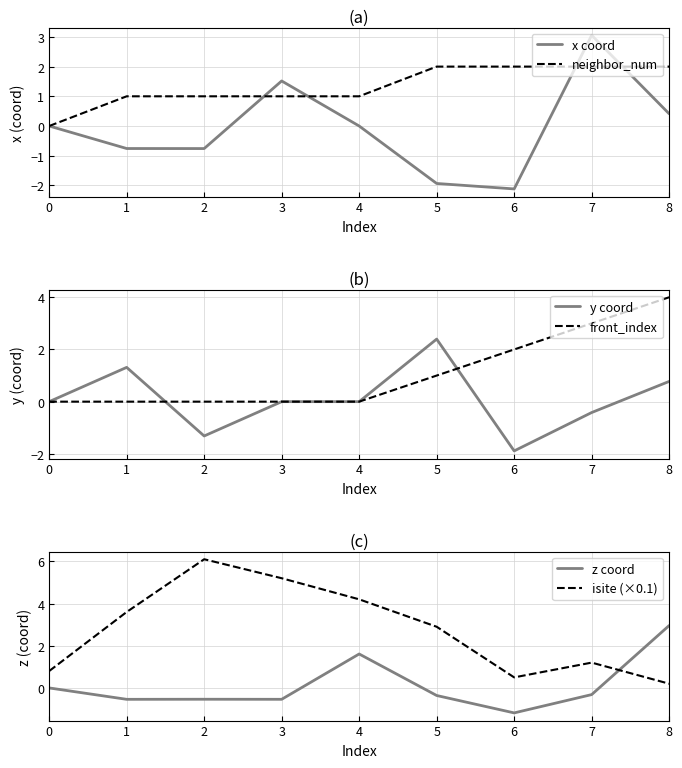

True or false: neighbor_num and front_index intersect in this chart.

False